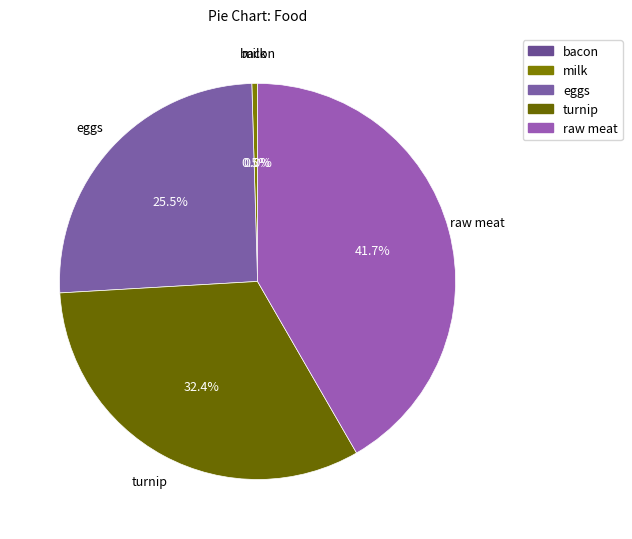

What is the smallest slice in the pie chart?

bacon